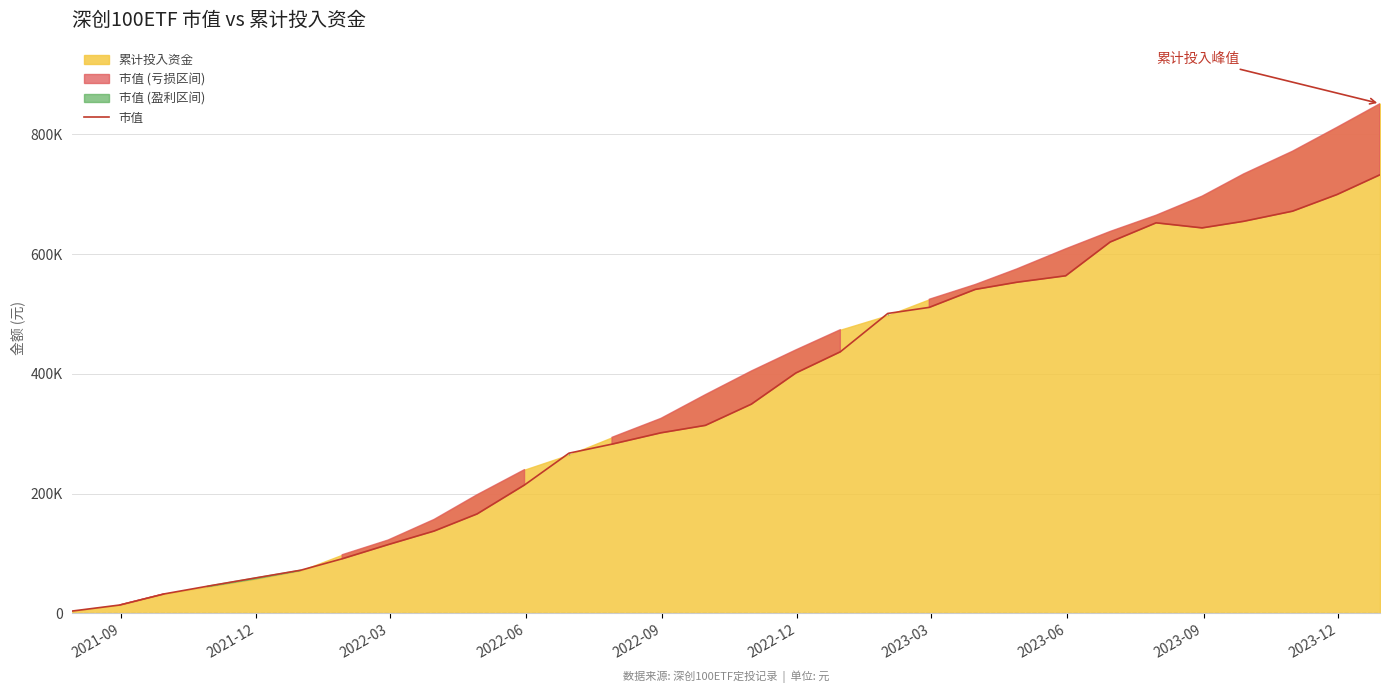

Approximately how many times larger is the value at 2023-09 compared to 2022-09?

2.3